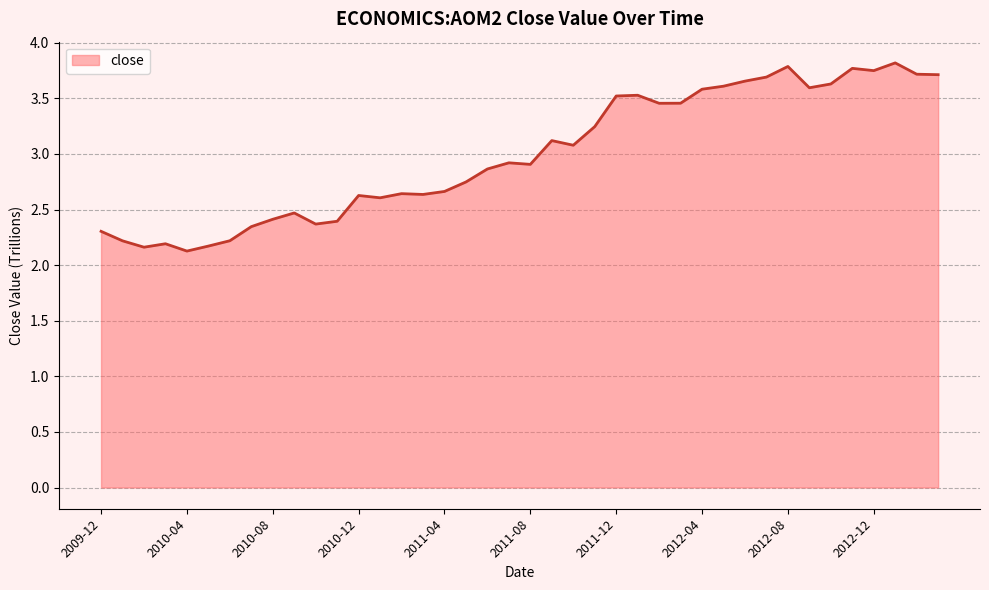

What is the greatest value displayed?

3.8